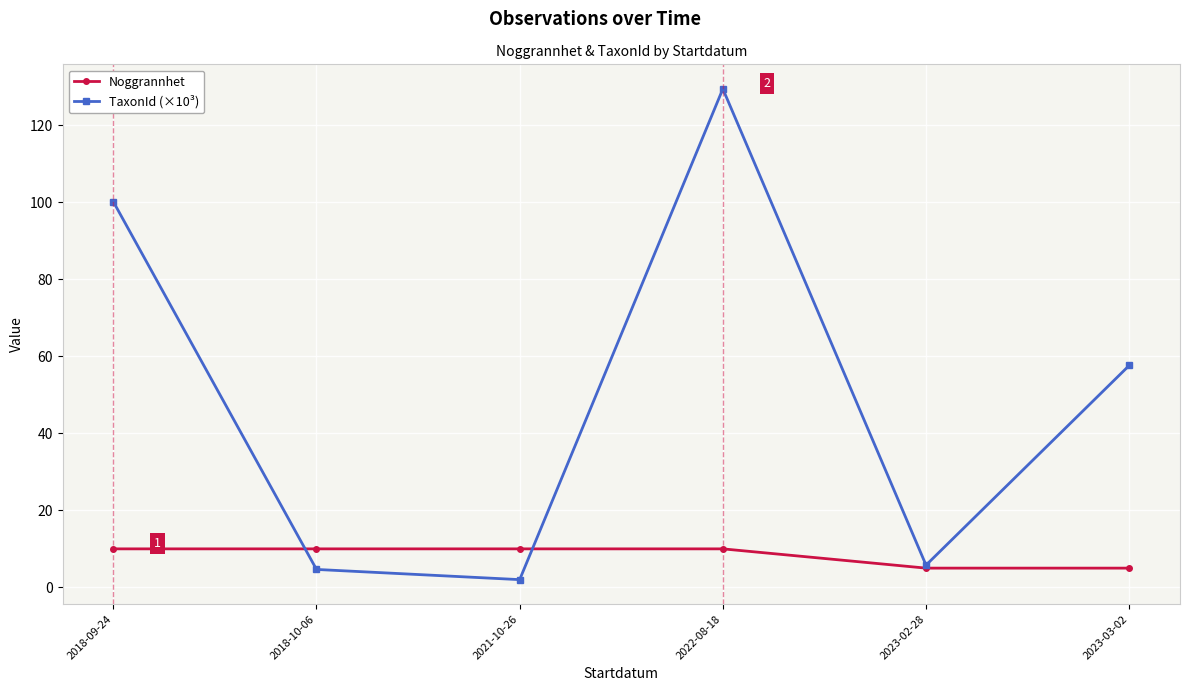

How many lines are shown in the chart?

2